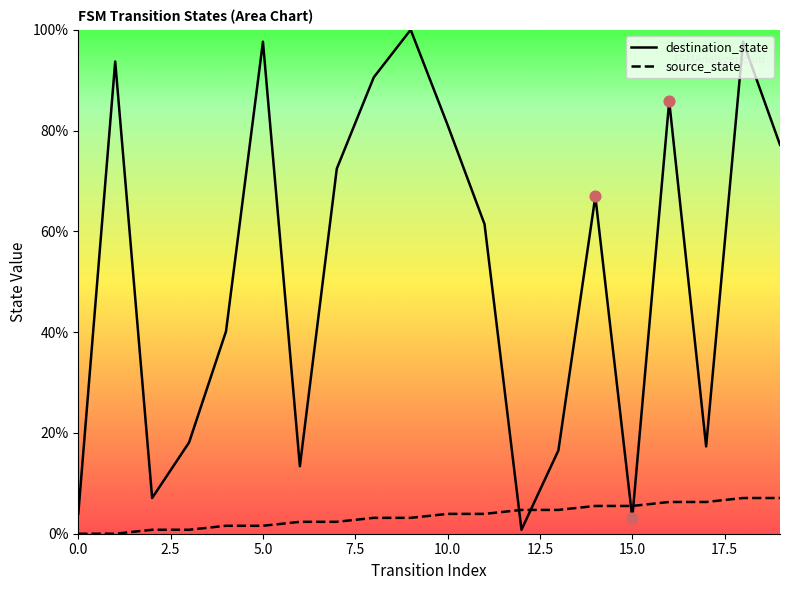

What is the total value across all series at 8?

93.7